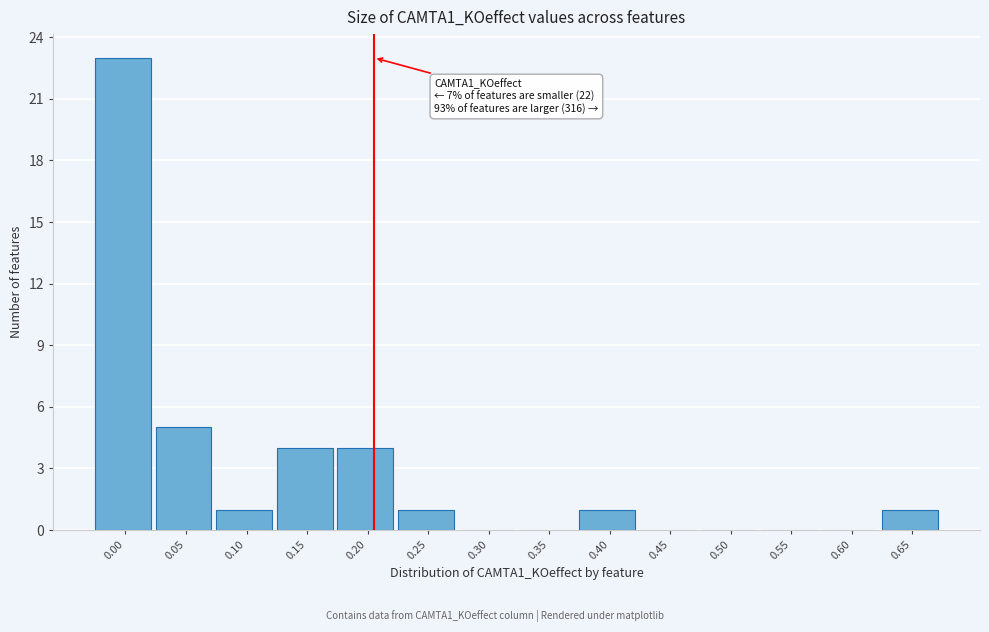

Reading left to right, transcribe all the data shown in this chart.

0.00=23	0.05=5	0.10=1	0.15=4	0.20=4	0.25=1	0.30=0	0.35=0	0.40=1	0.45=0	0.50=0	0.55=0	0.60=0	0.65=1